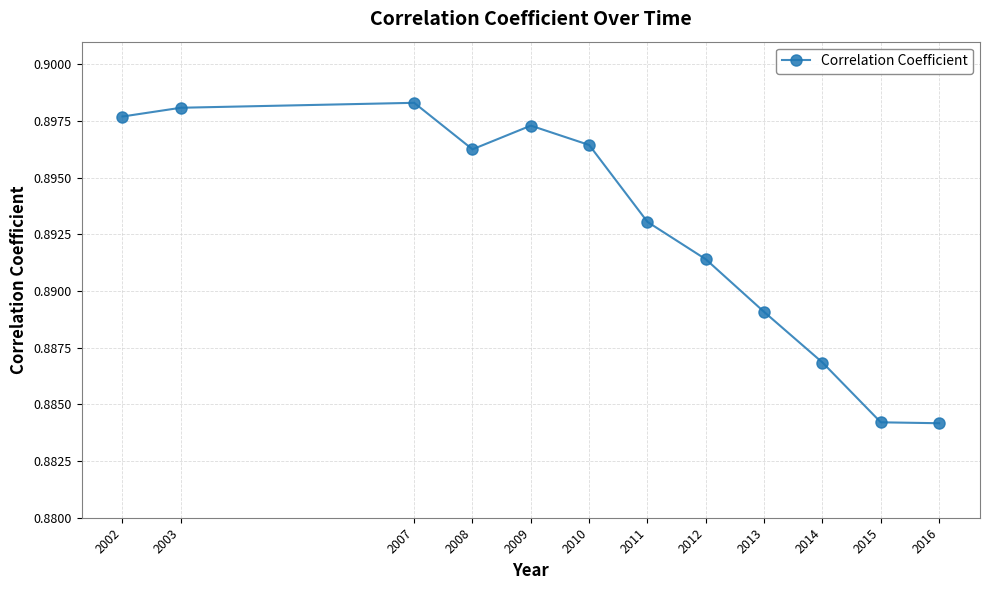

Does the chart display data point markers on the line(s)?

Yes